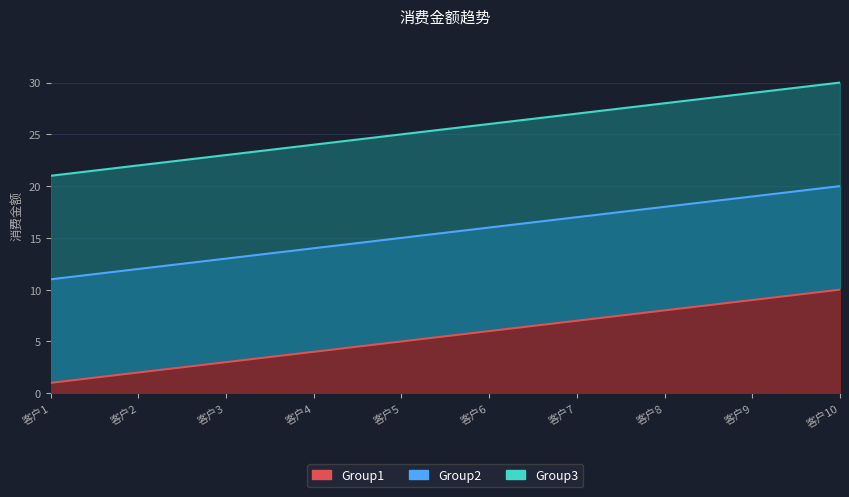

Which has a higher value, 客户1 or 客户6?

客户6